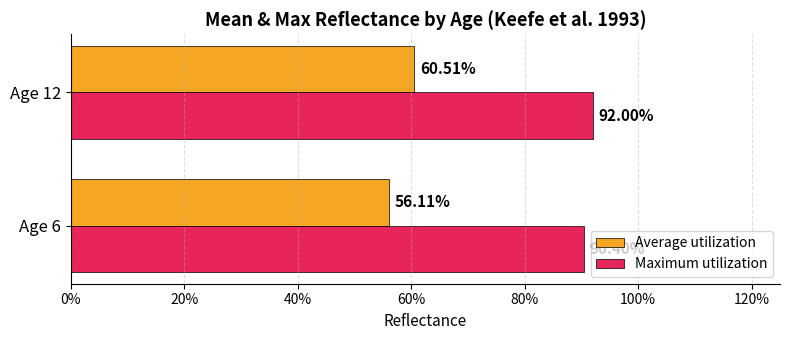

Reading left to right, what are all the values shown in this chart?

Average utilization: 0.6	0.6
Maximum utilization: 0.9	0.9